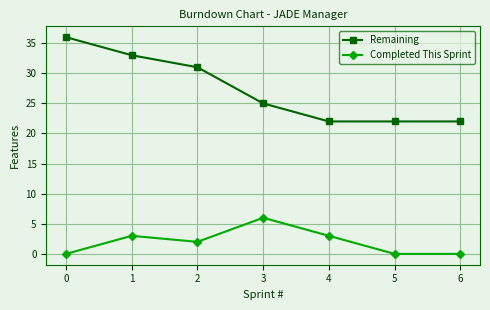

List the series in order of their overall mean, highest first.

Remaining, Completed This Sprint